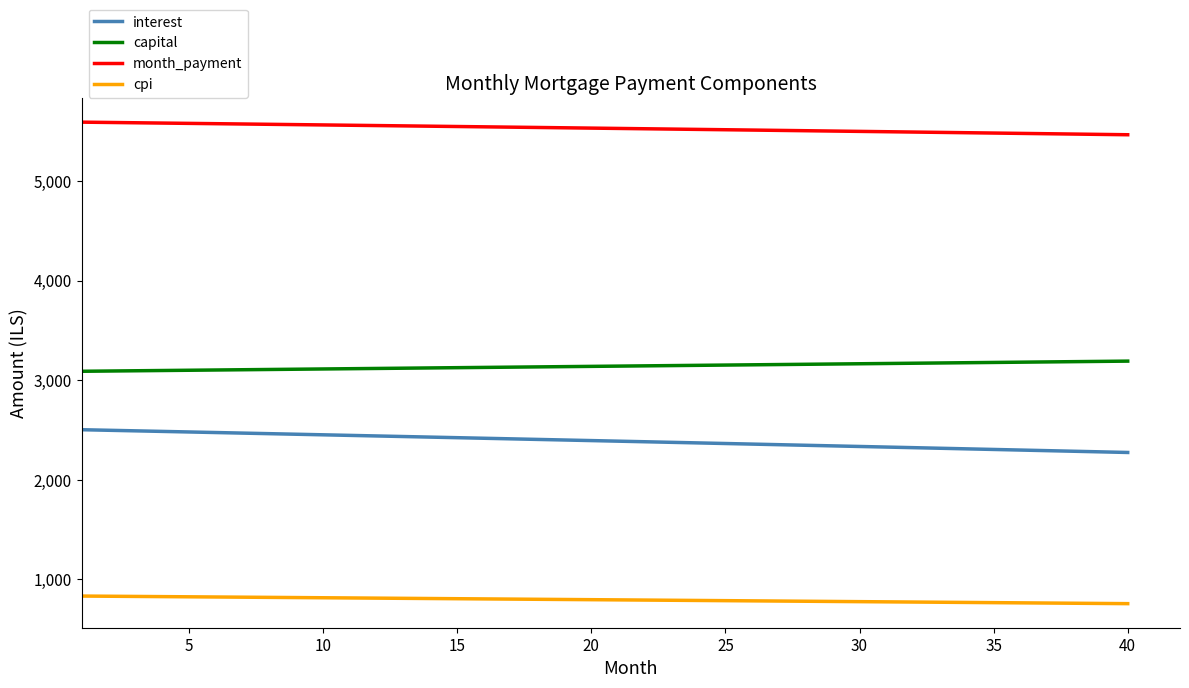

What is the difference between the maximum and minimum values in the interest series?

228.5